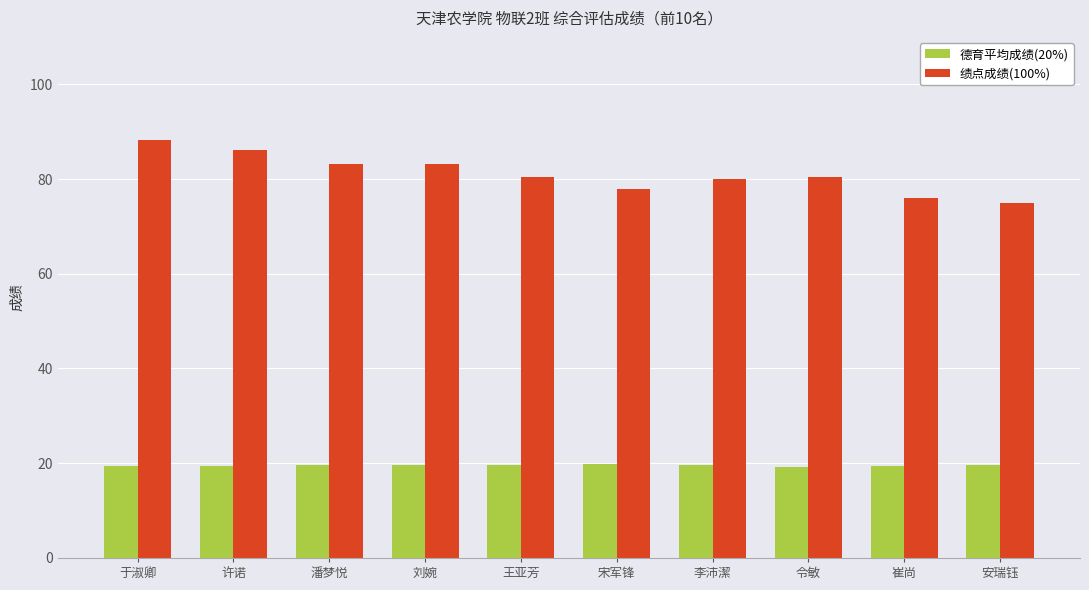

What is the average value of the 德育平均成绩(20%) series?

19.5